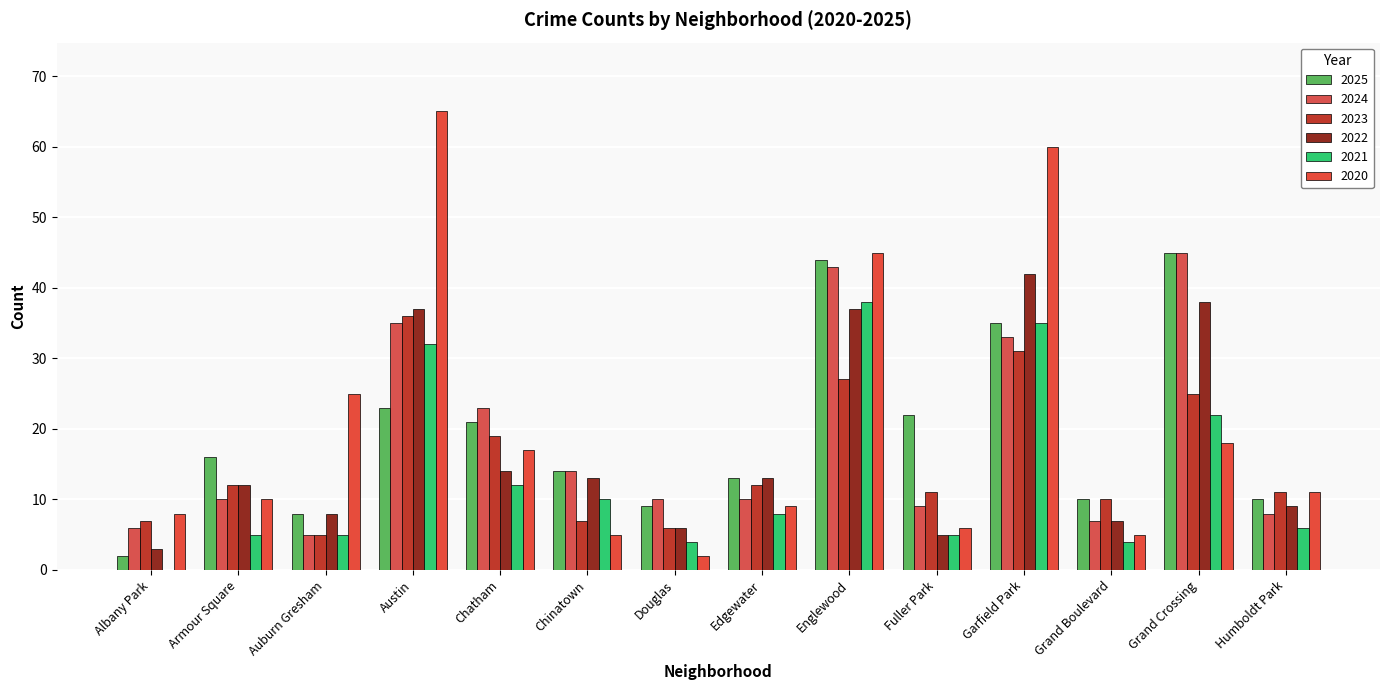

The value of 2024 at Grand Crossing is 78. True or false?

False